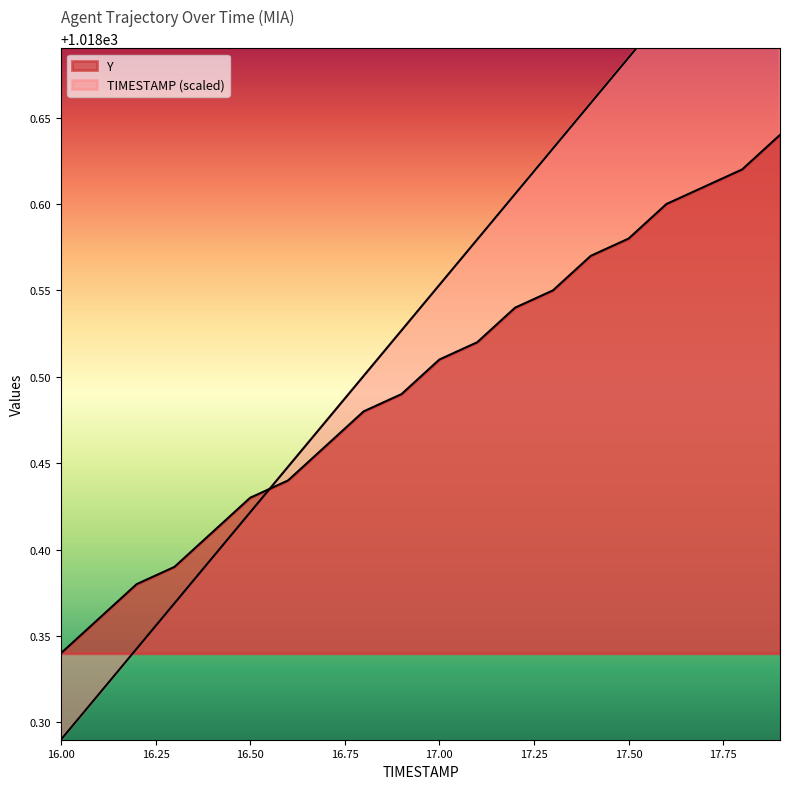

What is the sum of the TIMESTAMP values at 16.6 and 16.4?

2036.8